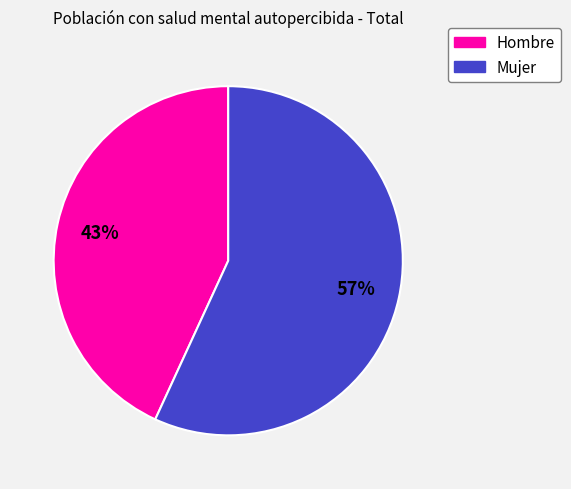

How many segments does this pie chart have?

2